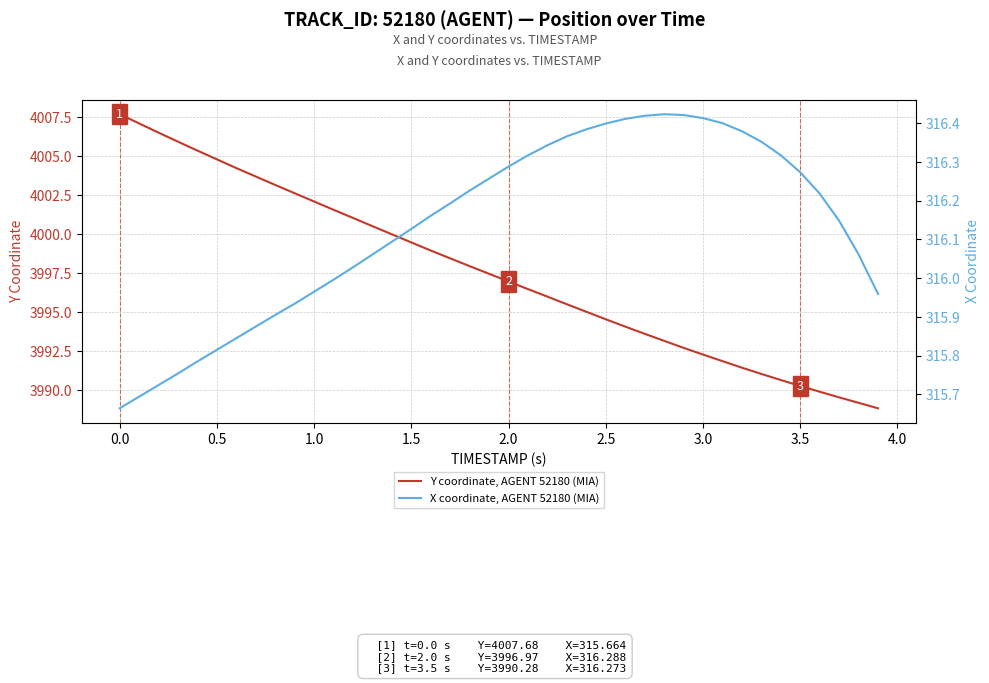

True or false: X coordinate, AGENT 52180 (MIA) has more than 2 interior local peaks.

False